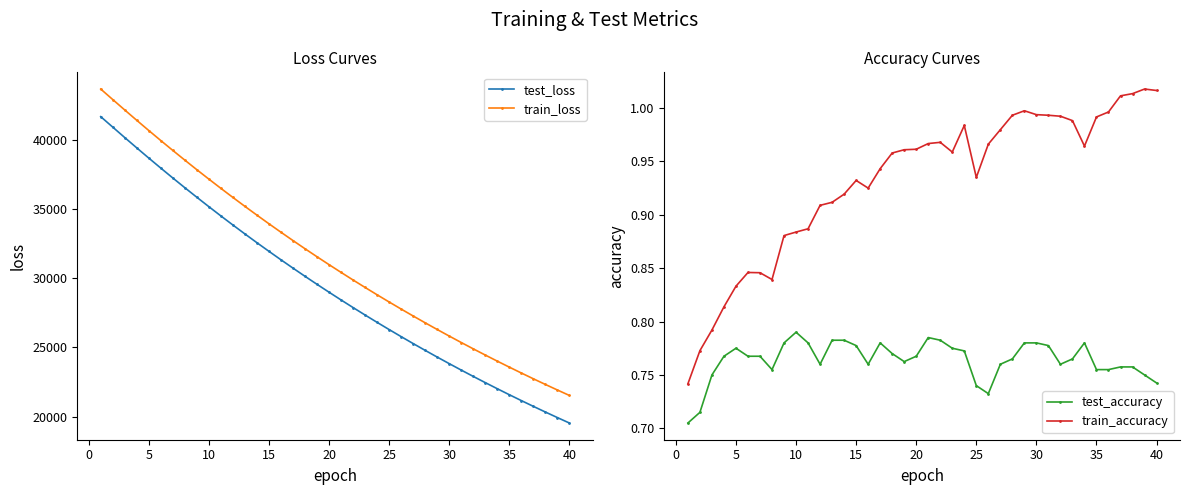

True or false: test_loss and train_loss cross at least once.

False